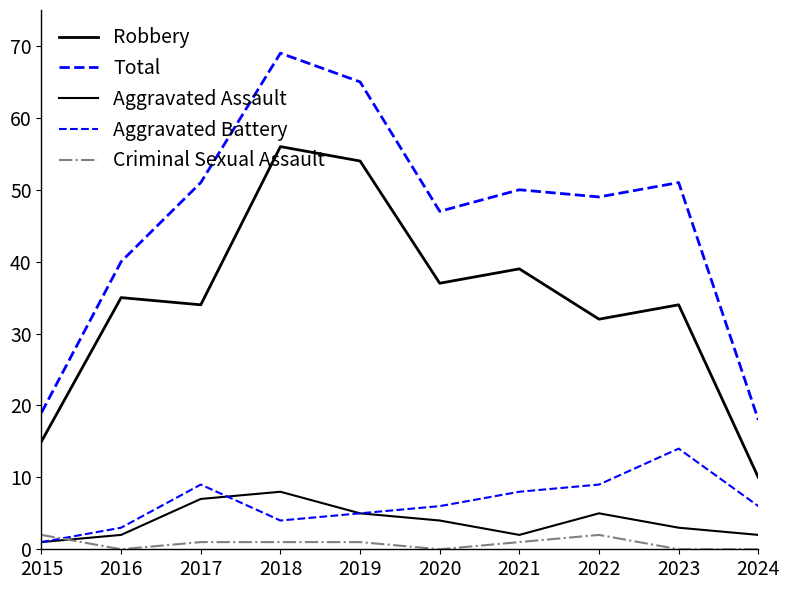

How many lines are shown in the chart?

5